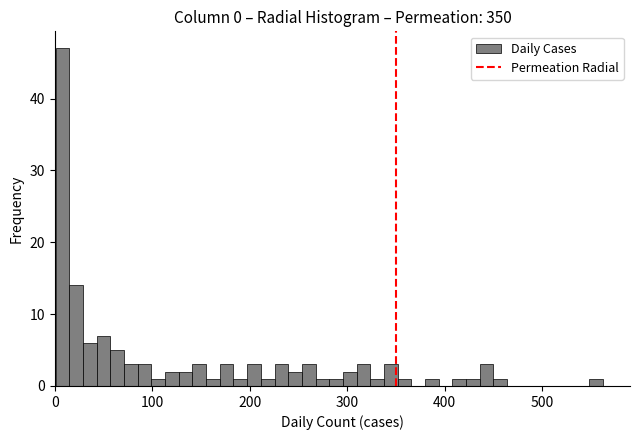

Around what value on the x-axis is the tallest bar? Give the approximate position of its centre, as read against the axis.

10